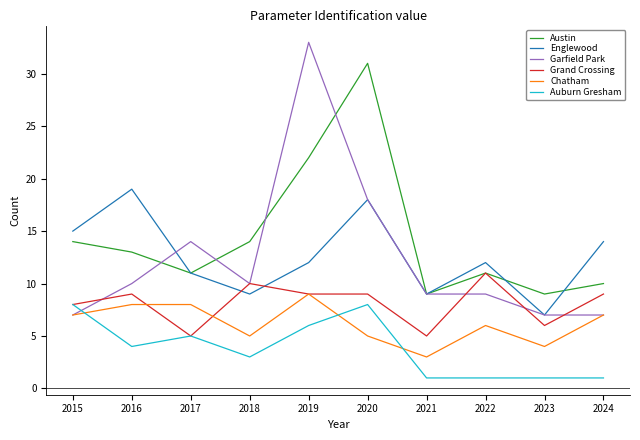

What is the highest value of the Englewood series?

19